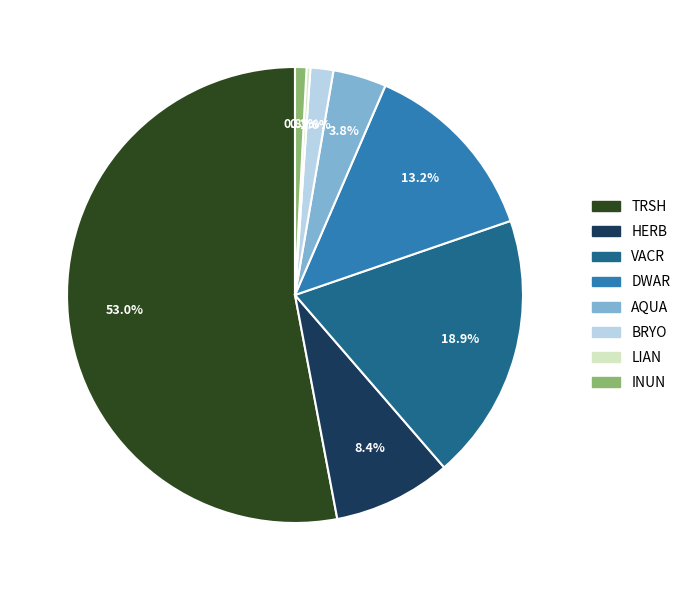

What is the ratio of the value at DWAR to the value at BRYO?

8.2